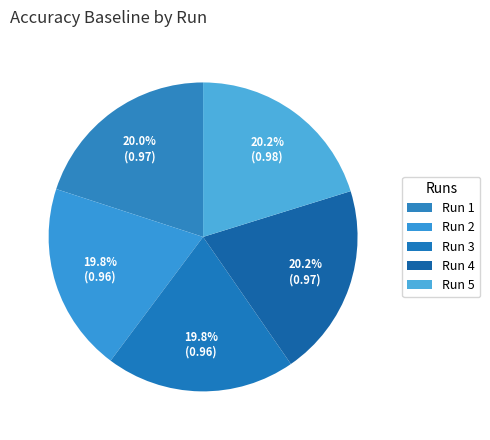

Count the number of slices in the pie.

5